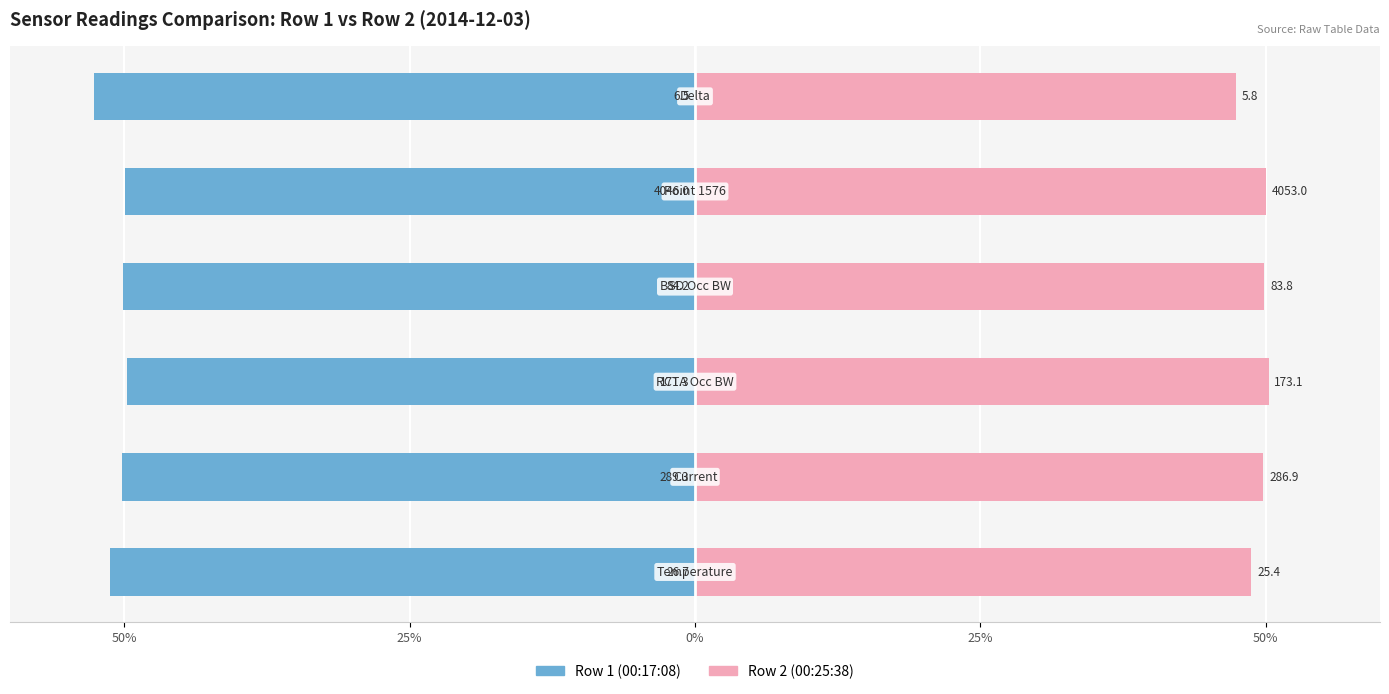

Rank the series by their maximum value, from lowest to highest.

Row 1 (2014-12-03 00:17), Row 2 (2014-12-03 00:25)